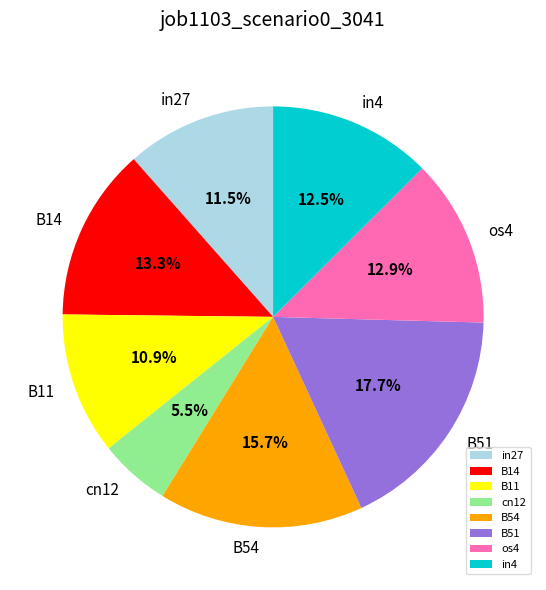

To the nearest percent, what percentage of the pie is B11?

11%